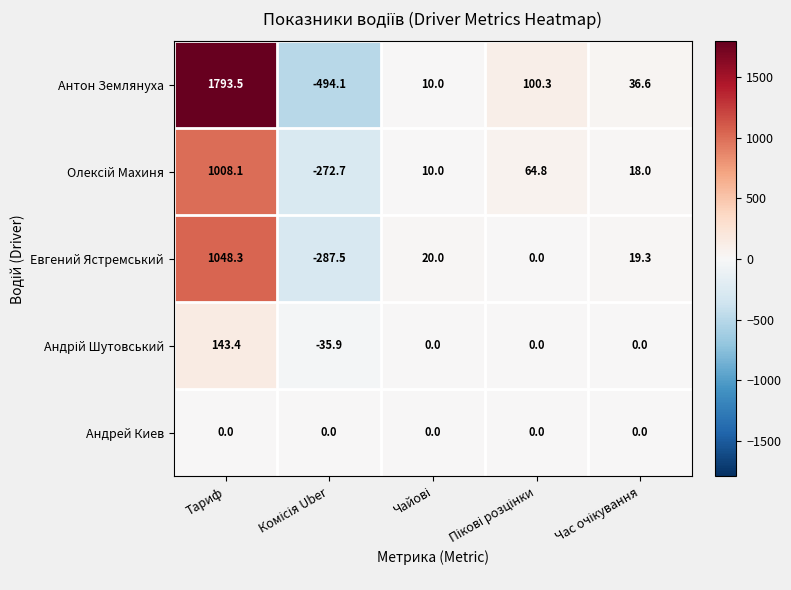

What is the difference between the highest and lowest values at Тариф?

1793.5